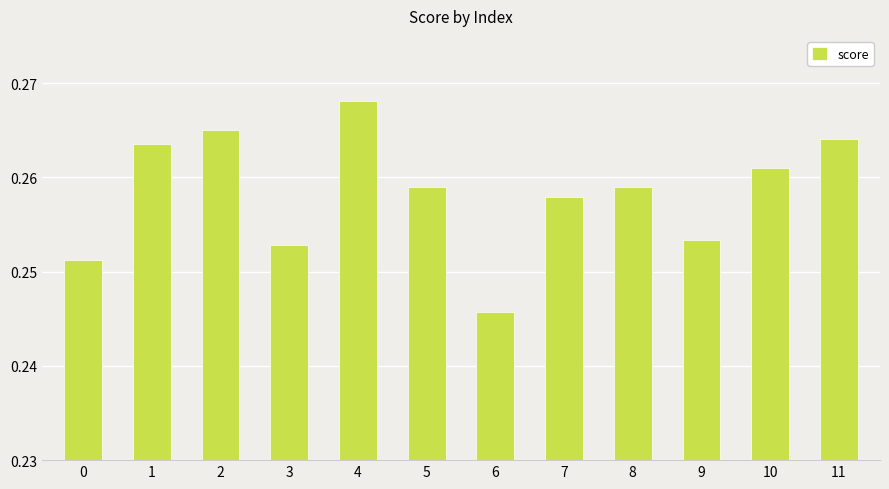

What is the sum of all values?

3.1